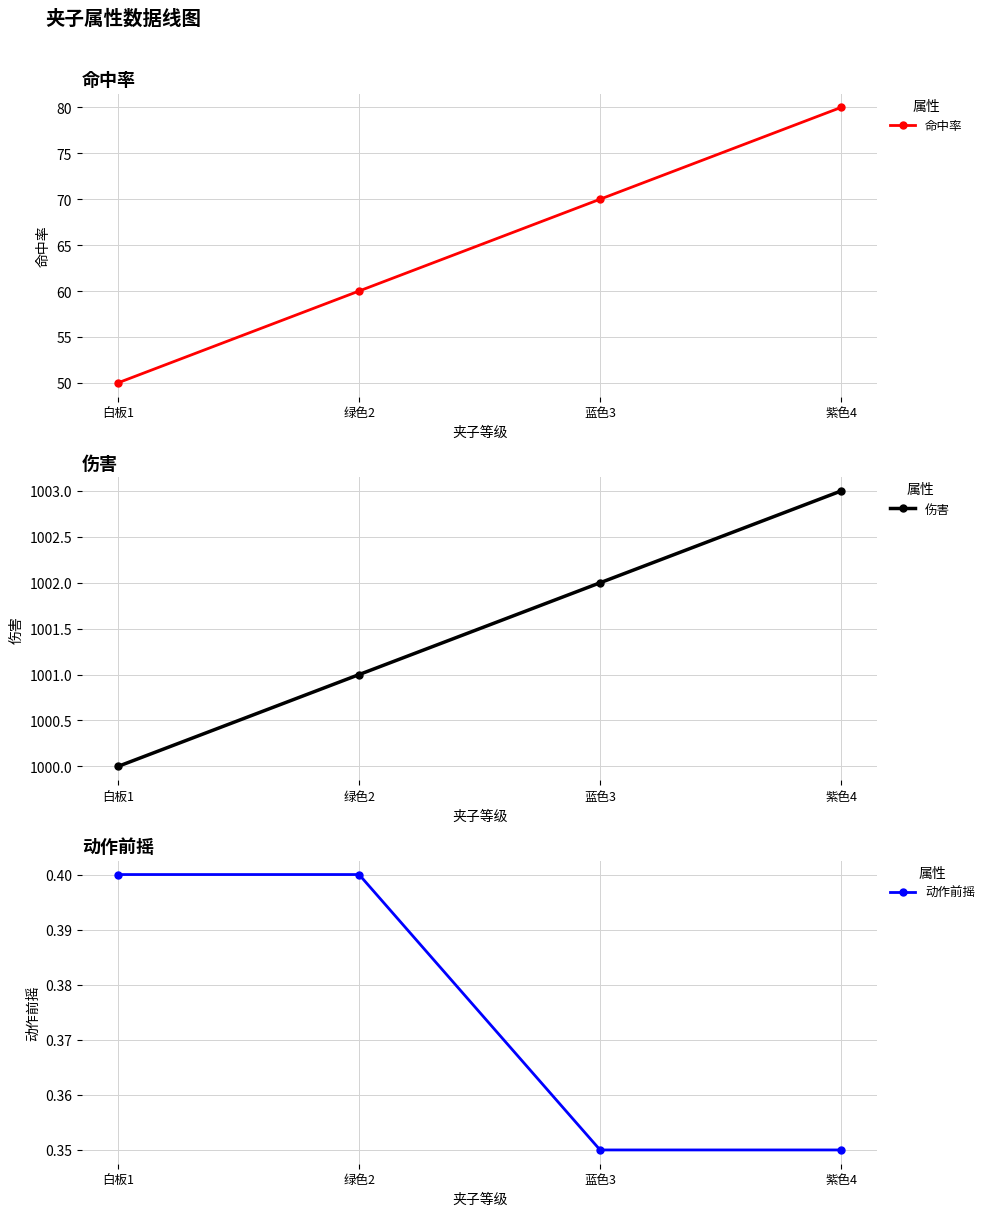

Reading left to right, extract all data points from this chart.

命中率: 50.0	60.0	70.0	80.0
伤害: 1000.0	1001.0	1002.0	1003.0
动作前摇: 0.4	0.4	0.3	0.3